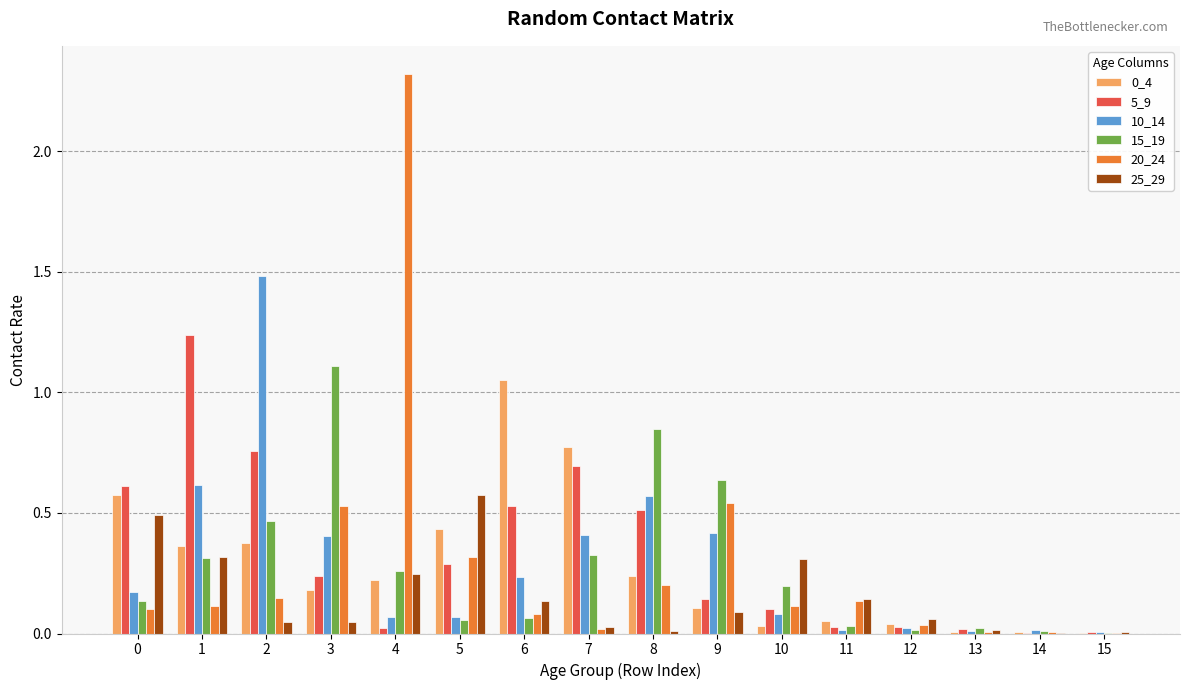

Is it true that 20_24 equals 0.1 at 0?

True